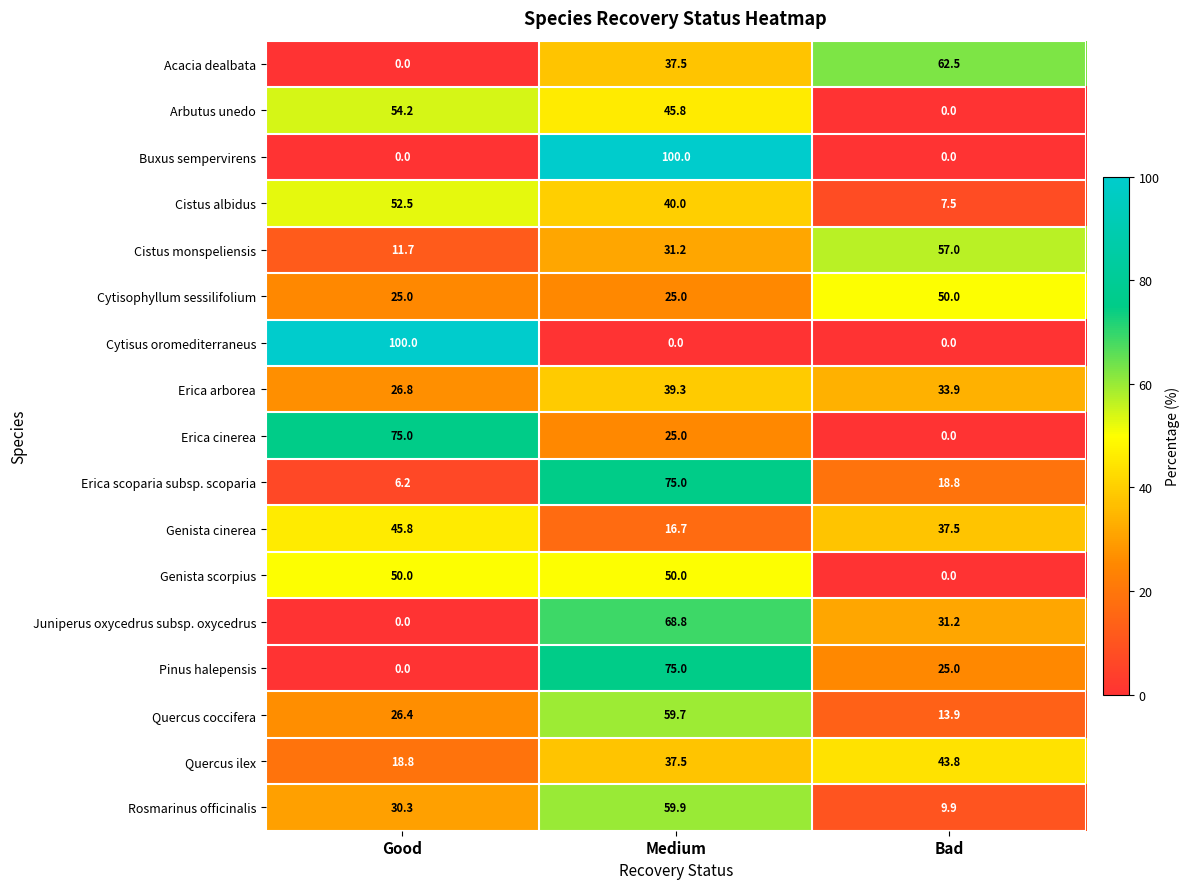

Read the Erica arborea value at Good.

26.8